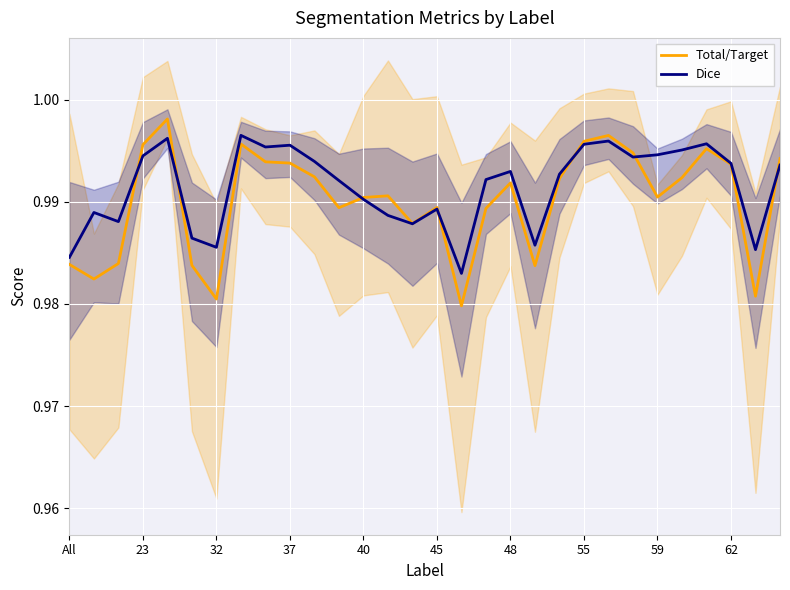

Count the number of data series in this chart.

2